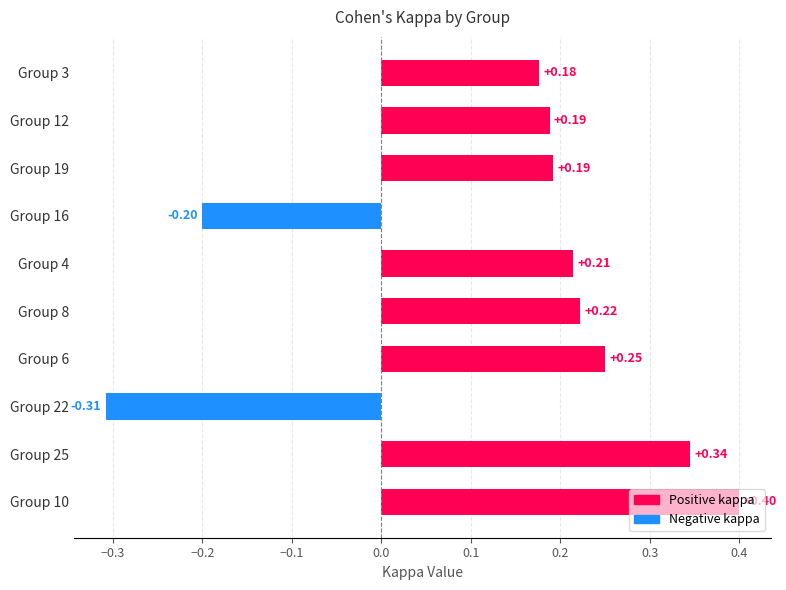

What is the average value?

0.1